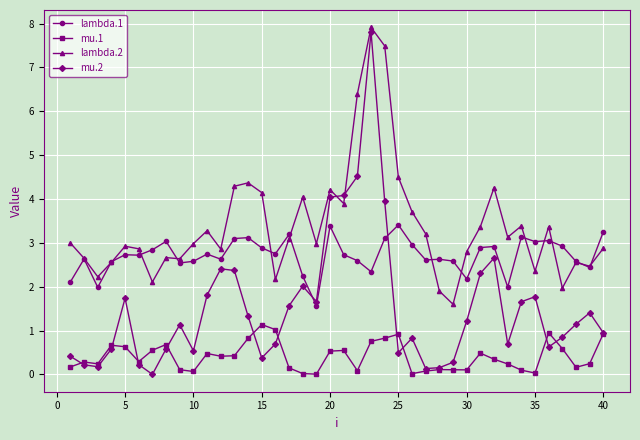

What is the value of the mu.2 point at the 16th from the left?

0.7